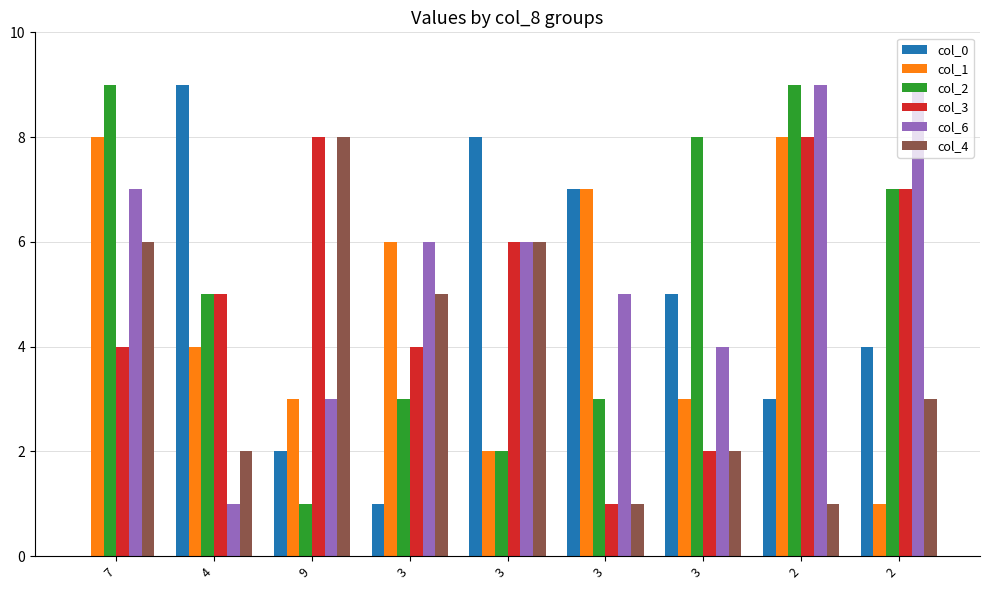

Which has a higher value, 2 or 3?

2